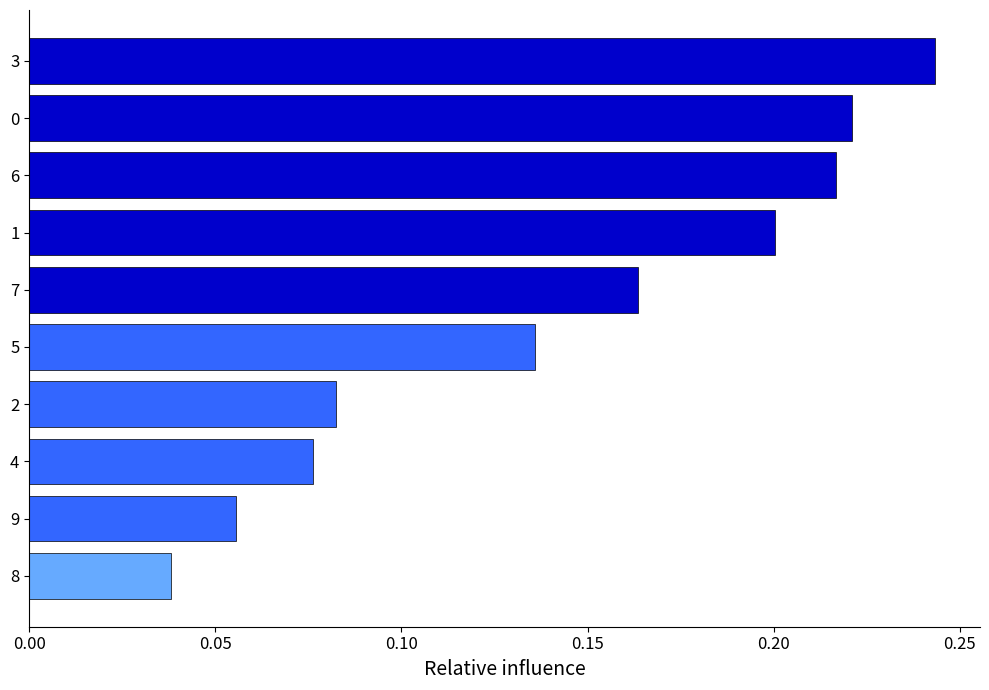

What is the sum of all values?

1.4